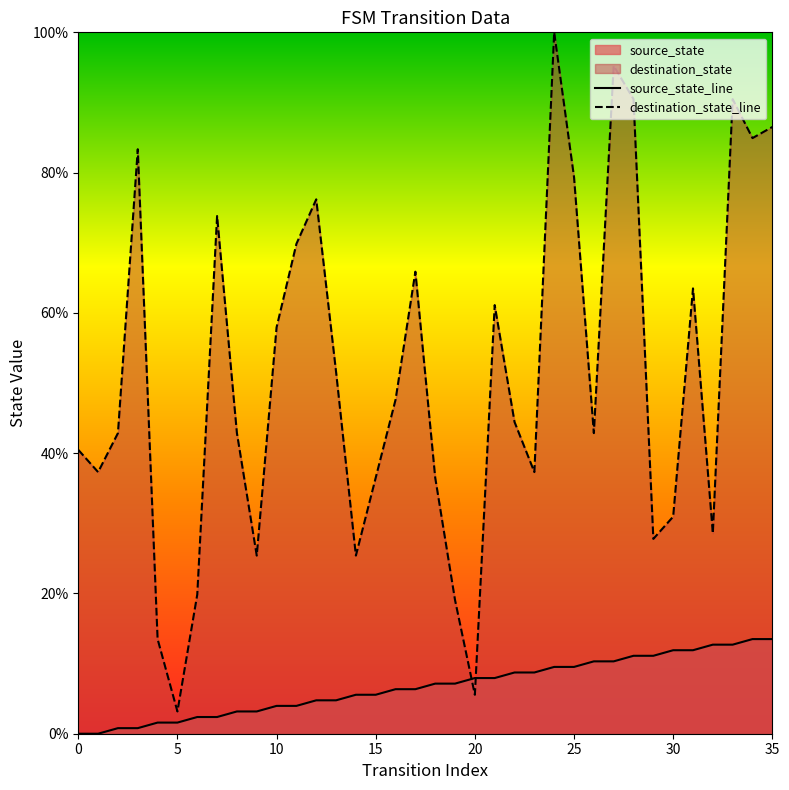

What is the difference between the maximum and minimum values in the destination_state_line series?

96.8